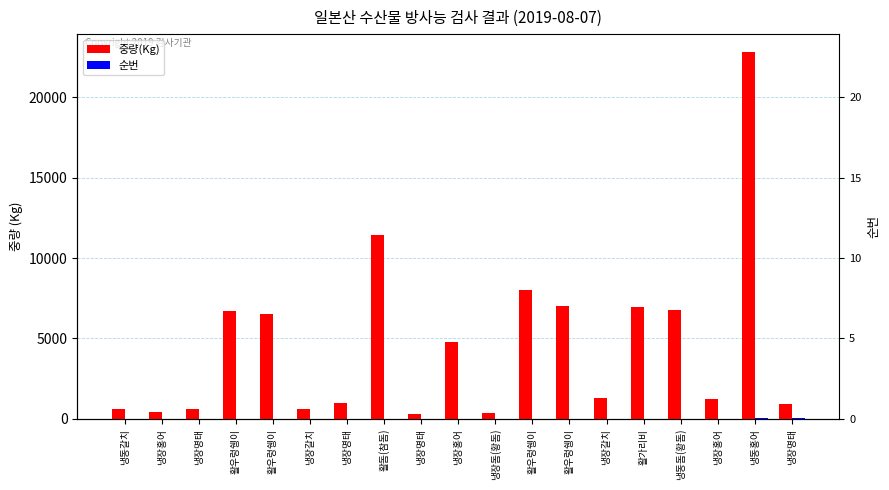

Between 냉장명태 and 활우렁쉥이, which is larger?

활우렁쉥이